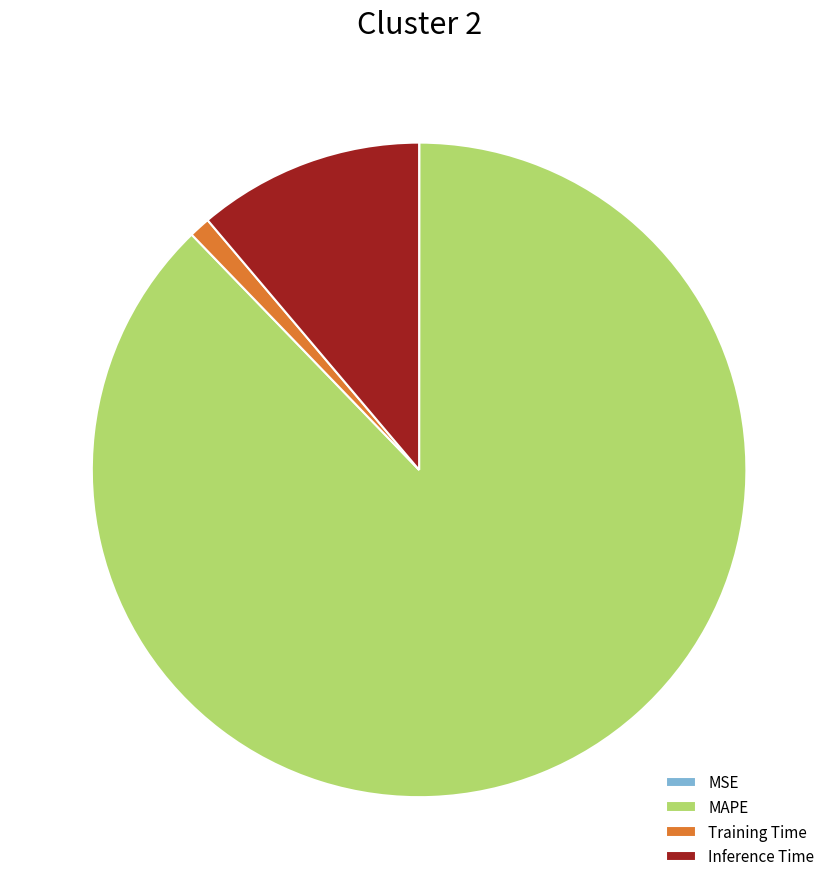

The MAPE slice represents 88% of the pie. True or false?

True